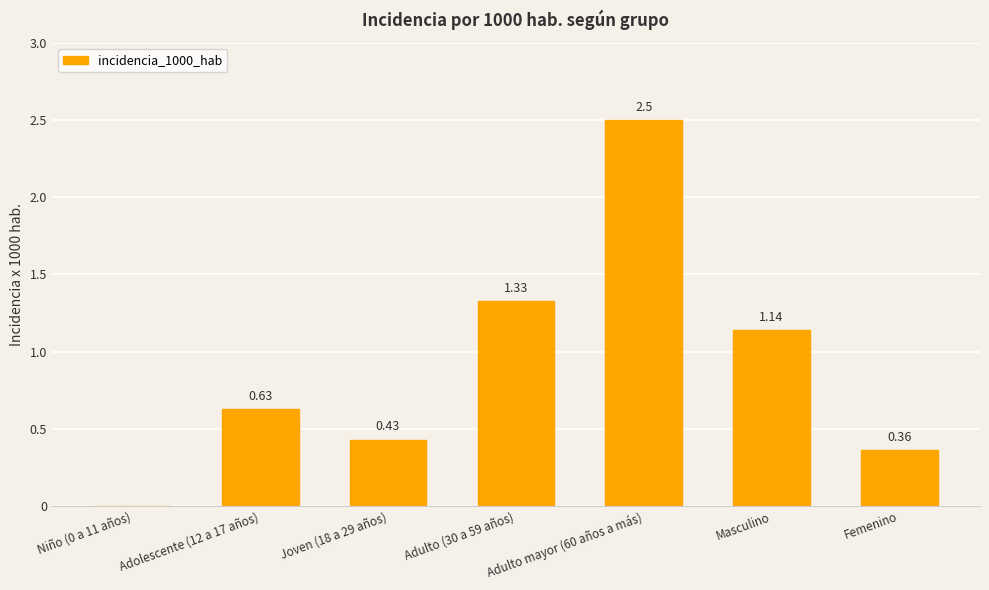

Which has a higher value, Adulto (30 a 59 años) or Adolescente (12 a 17 años)?

Adulto (30 a 59 años)